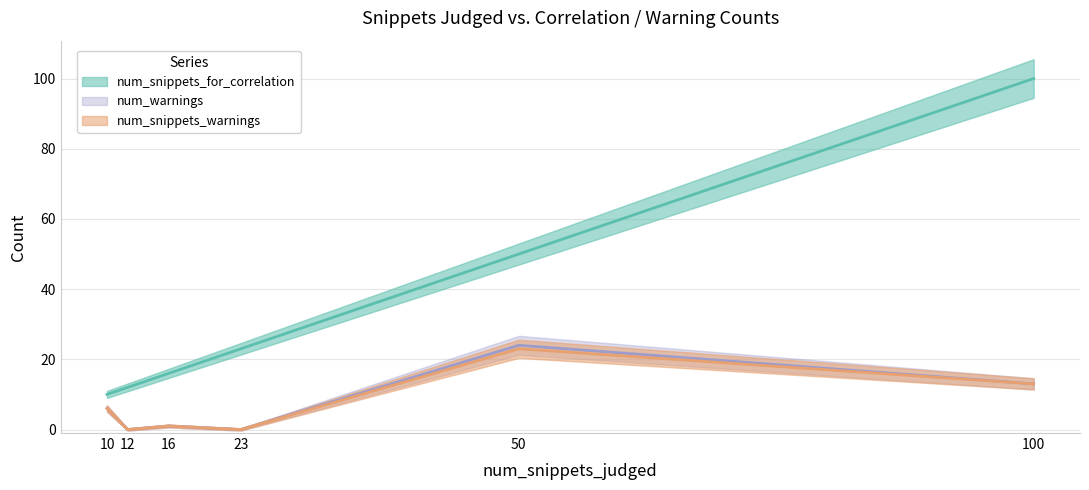

Which series has the largest total across all categories?

num_snippets_for_correlation